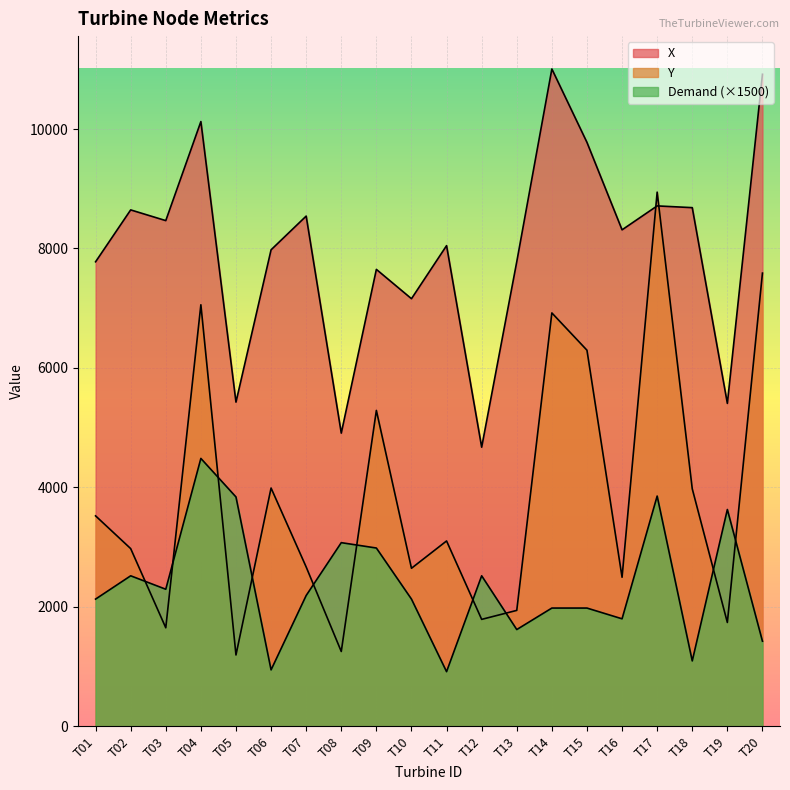

True or false: X and Demand intersect in this chart.

False